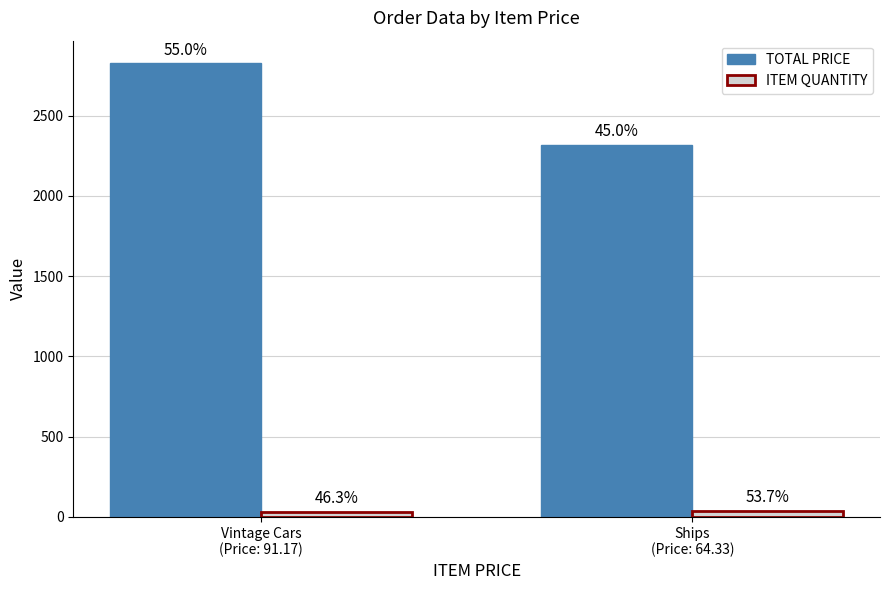

What is the label of the 1st bar from the left?

Vintage Cars
(Price: 91.17)